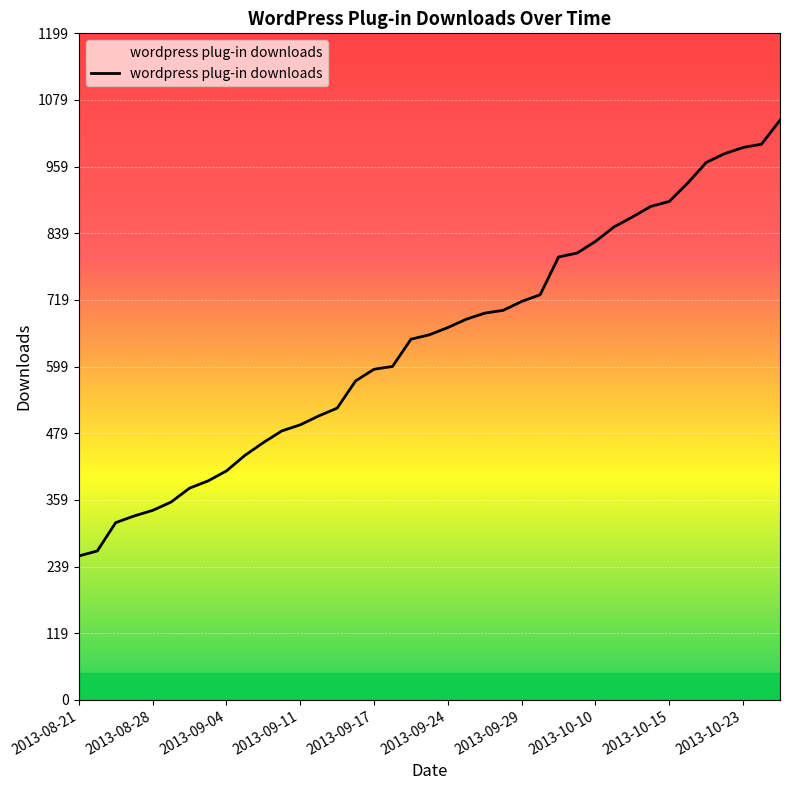

True or false: there are more than 2 points higher than both neighbors.

False